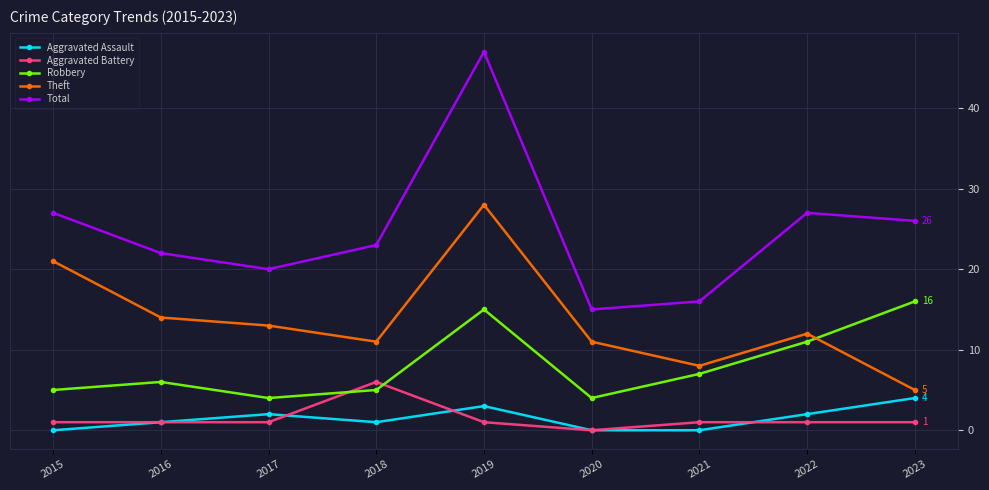

What is the value of the Theft point at the 9th from the left?

5